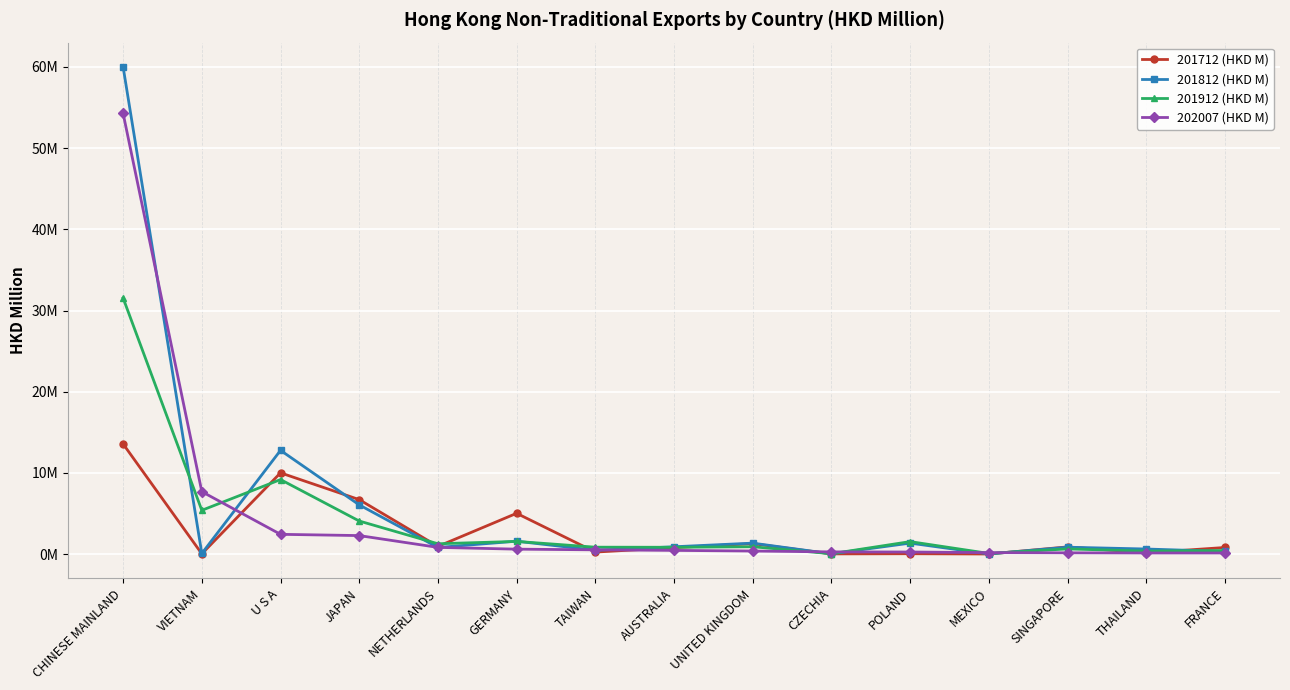

Which series ends up on top after the final intersection of 201712 (HKD M) and 201812 (HKD M)?

201712 (HKD M)